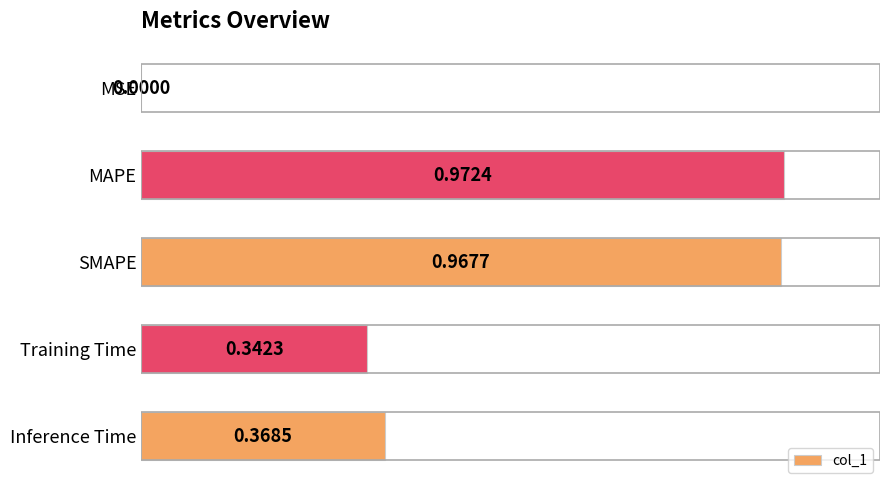

What is the sum of the values at SMAPE and Training Time?

1.3